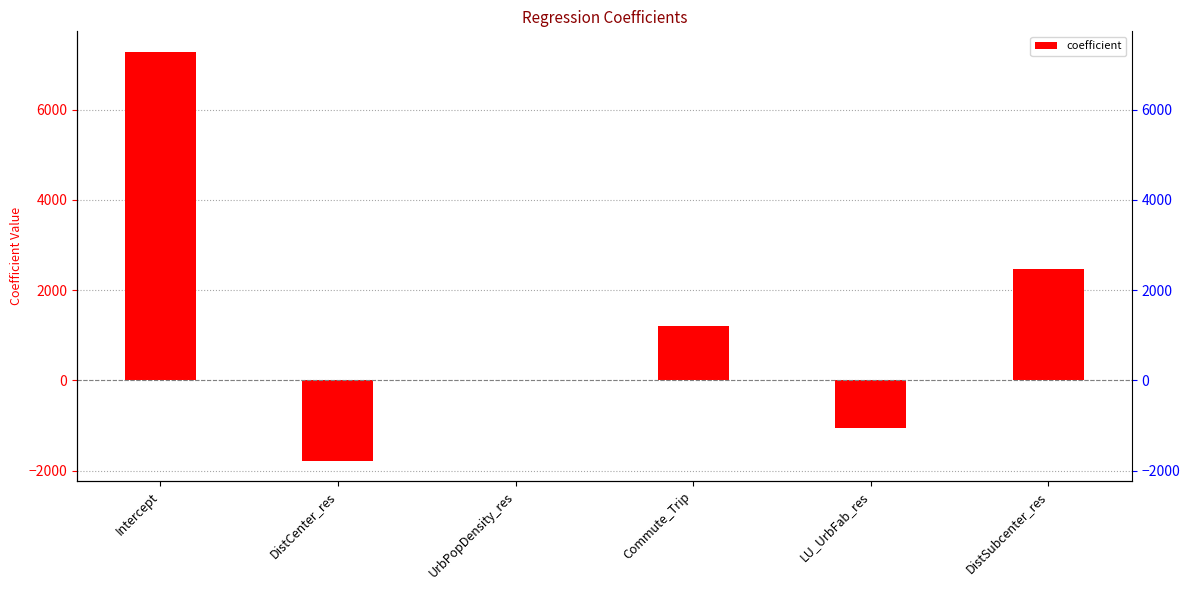

What is the greatest value displayed?

7281.6